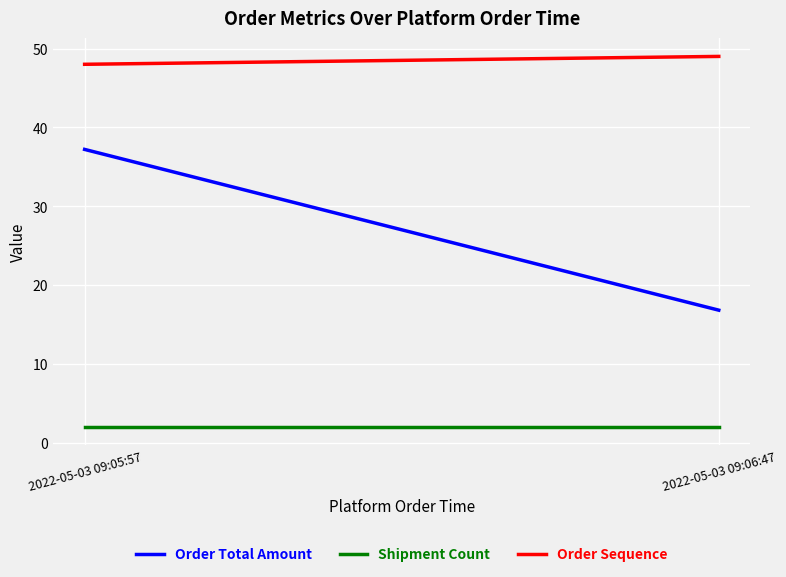

What is the label of the 2nd point from the right?

2022-05-03 09:05:57